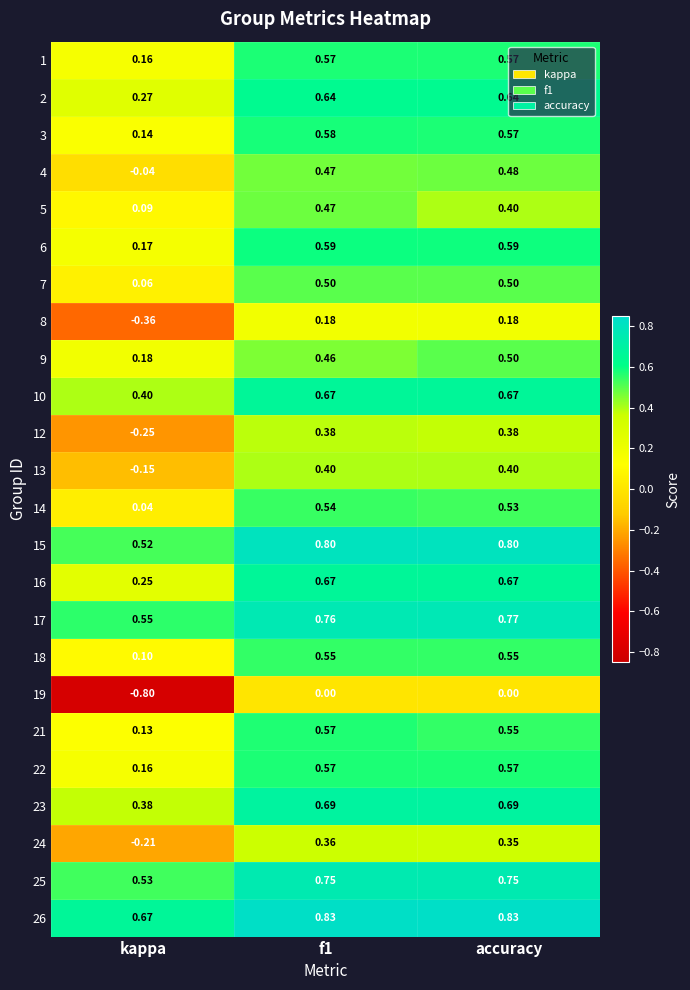

At which label does 5 reach its minimum?

kappa